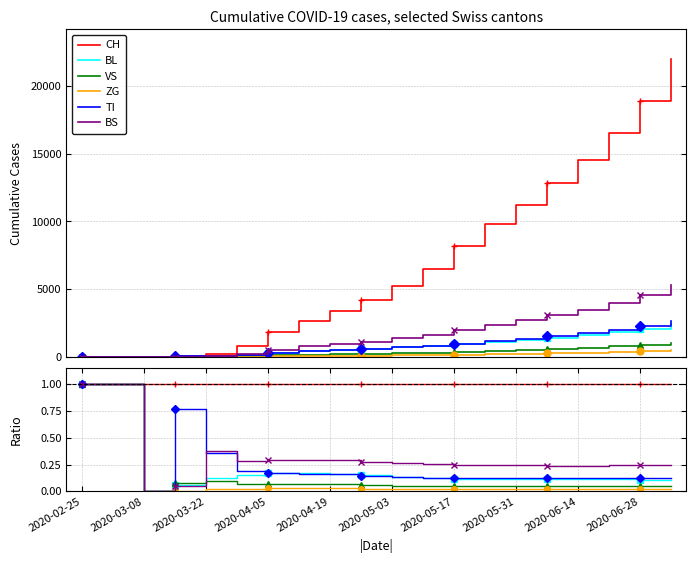

Where is the first local minimum for BS?

2020-03-08